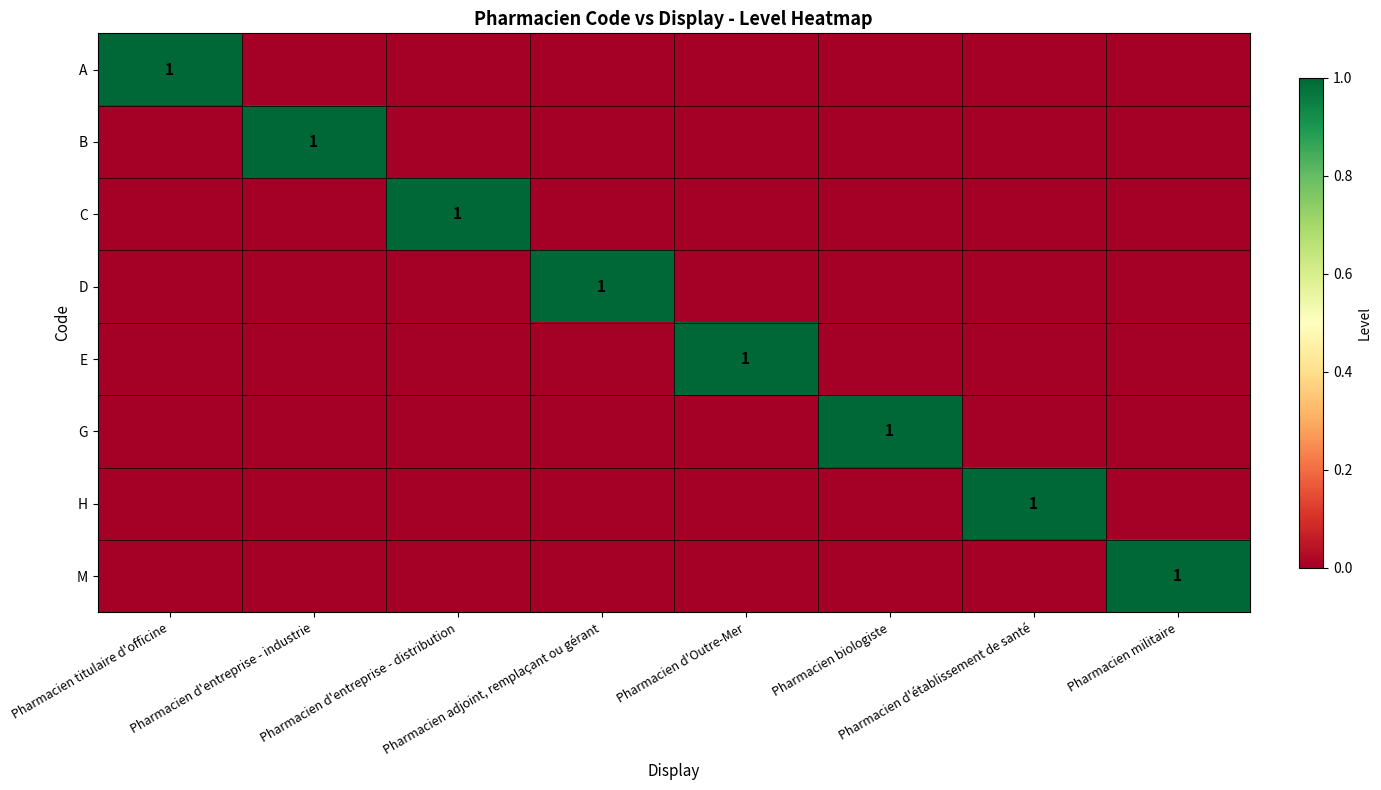

True or false: A has a value of 0 at Pharmacien d'établissement de santé.

True